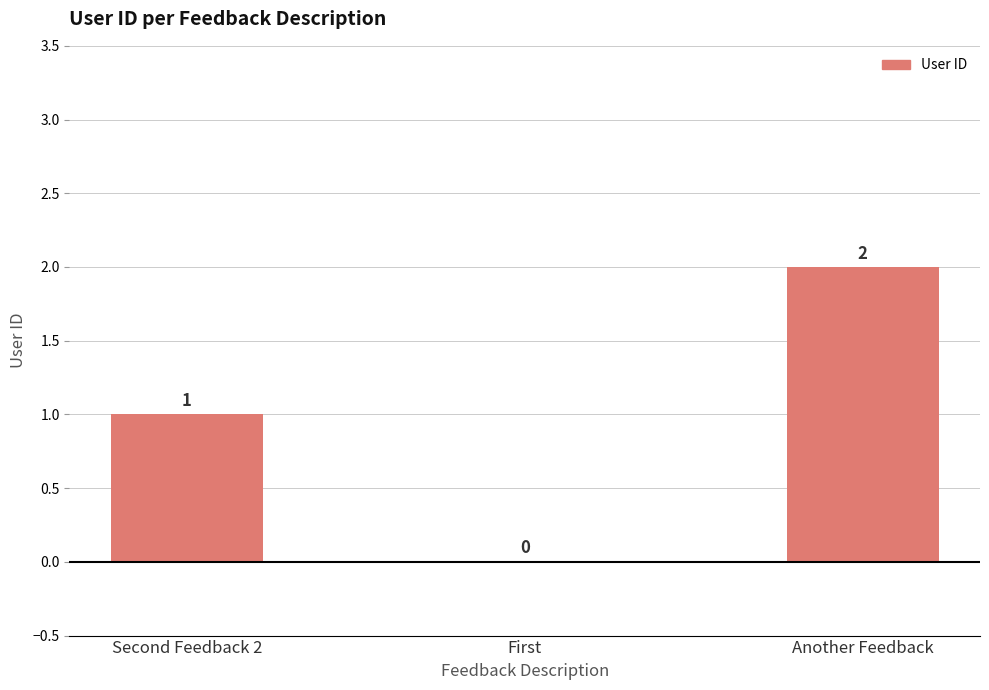

At which label is the value closest to 1?

Second Feedback 2